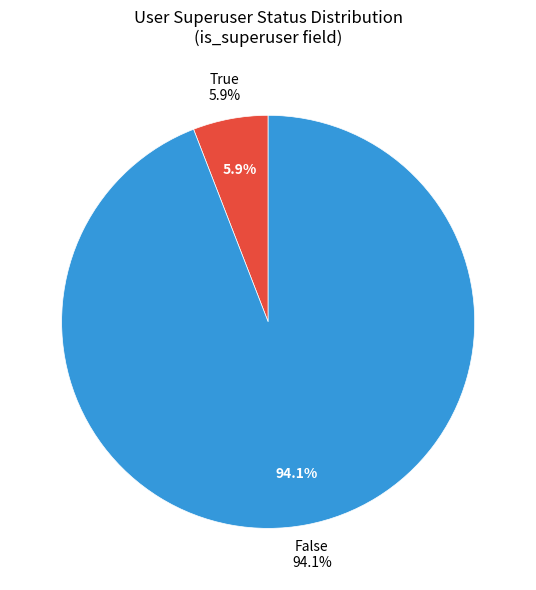

Does True represent more than half of the total?

No